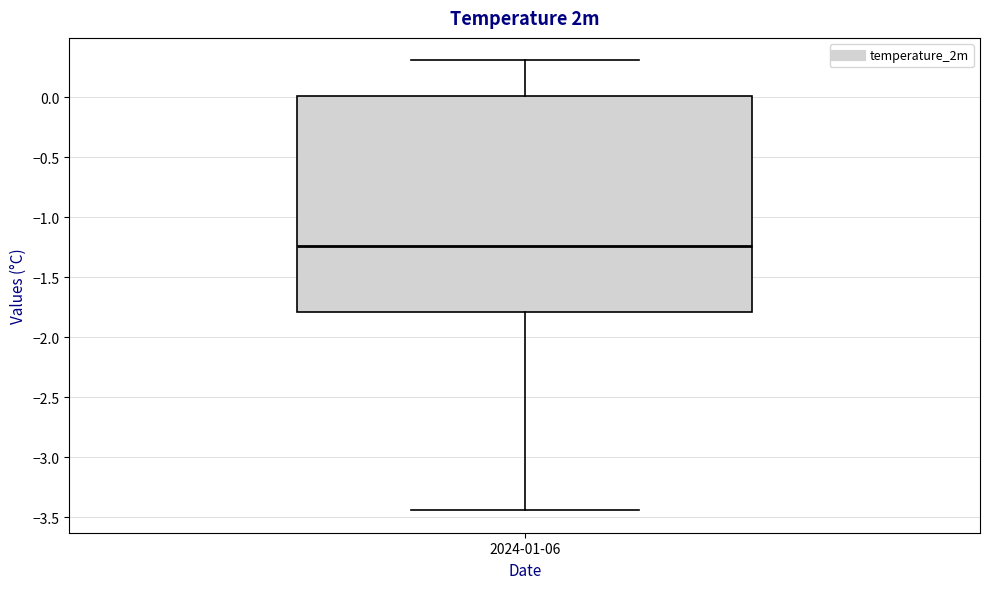

Transcribe this box plot: give where the median line is, the range the box spans, and where the two whiskers end, as read against the y-axis. The values are not printed on the chart, so give them approximately, as read against the axis.

median -1.25, box -1.80 to 0.00, whiskers -3.45 to 0.30